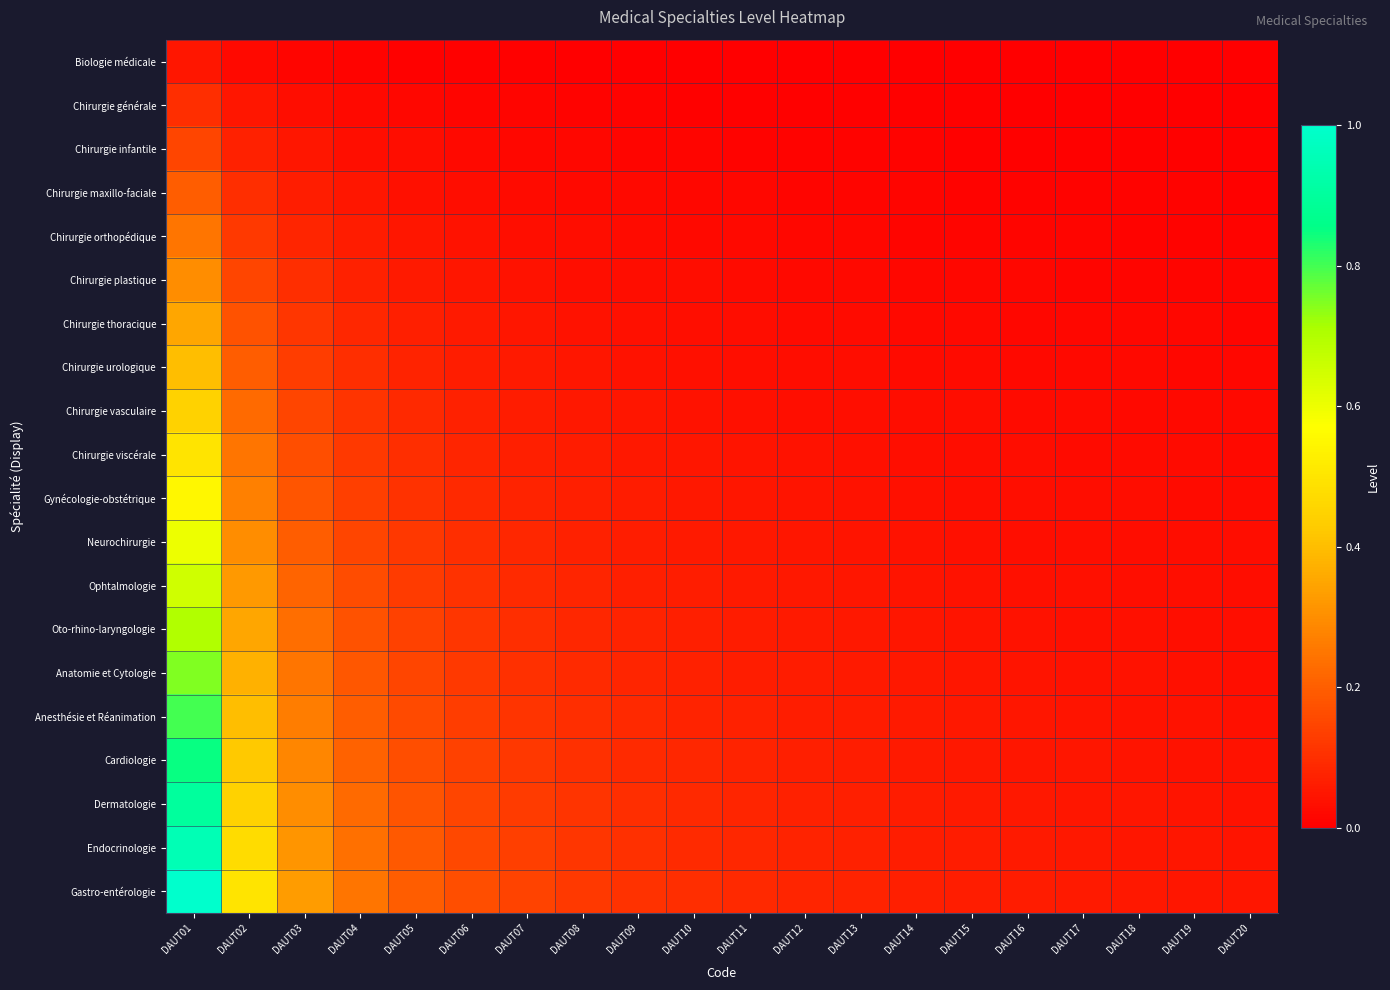

What is the total value across all series at DAUT15?

0.7